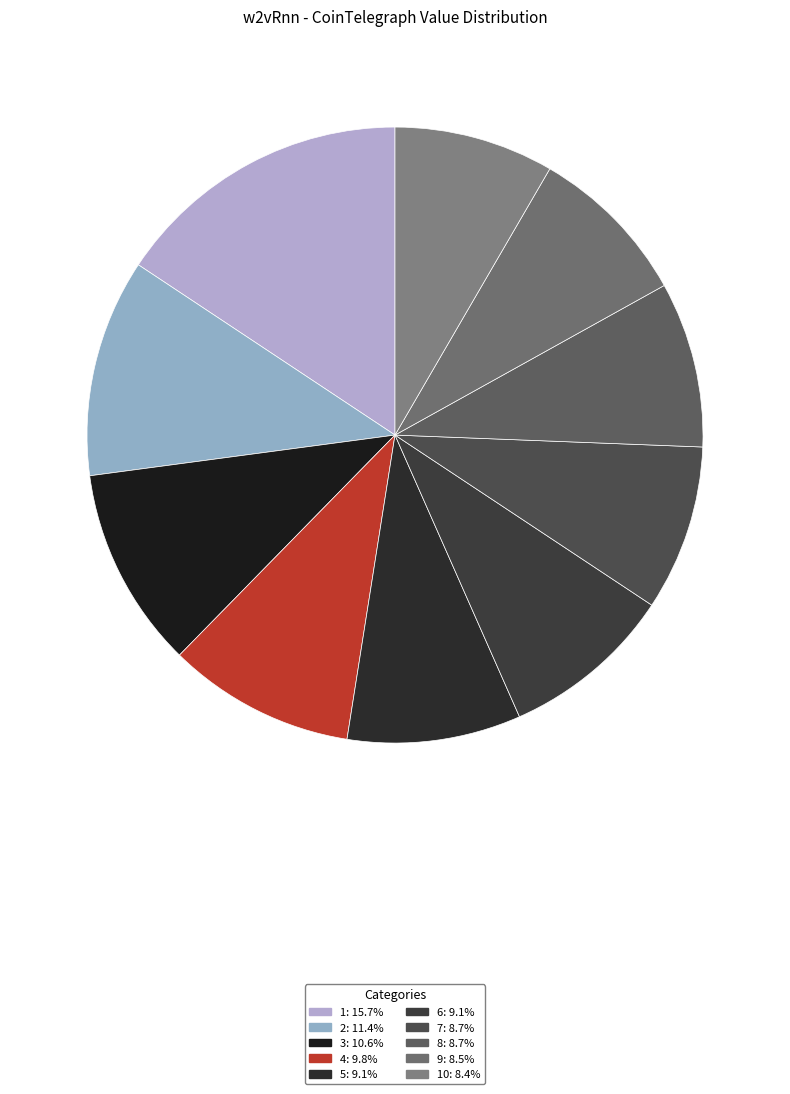

Rank the categories by value from lowest to highest.

10, 9, 8, 7, 6, 5, 4, 3, 2, 1